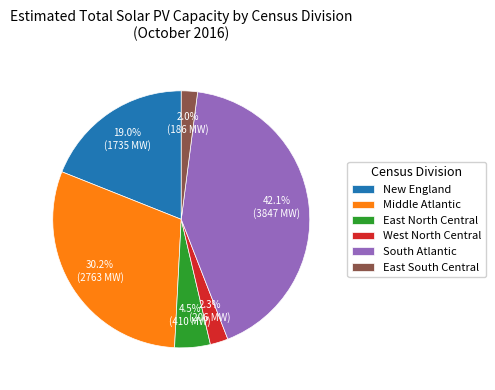

Is East North Central the majority of the pie?

No